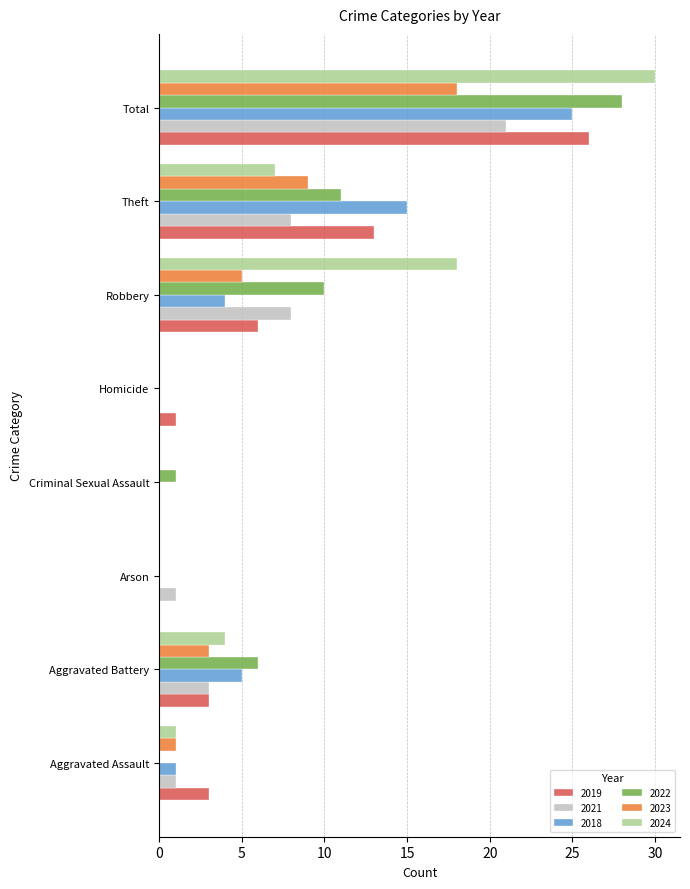

Is it true that 2023 equals -7 at Arson?

False